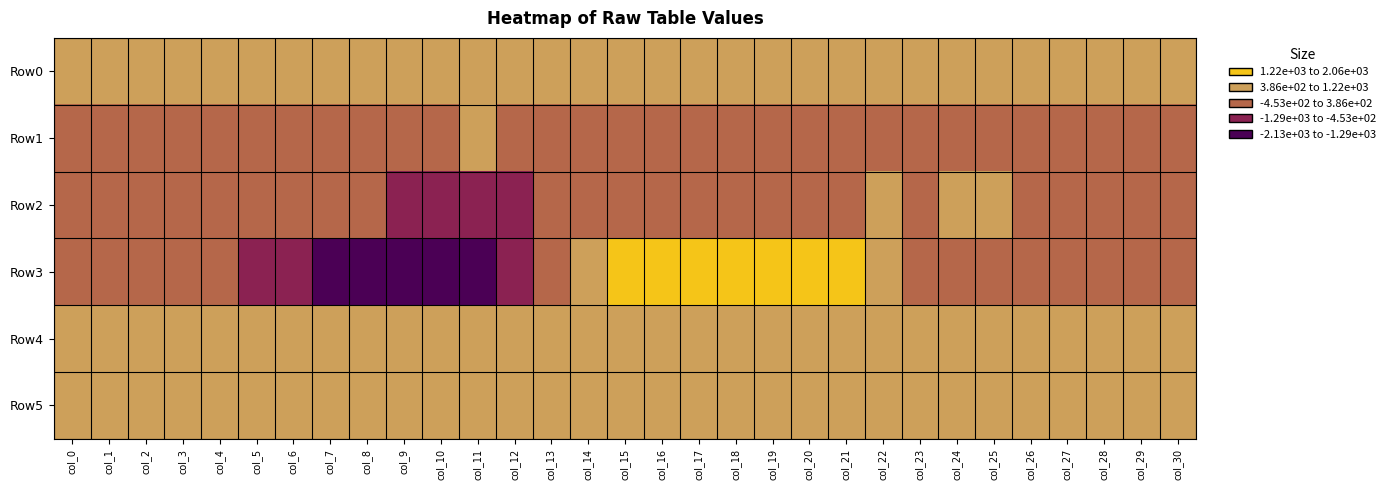

What is the total value across all series at col_25?

2364.0